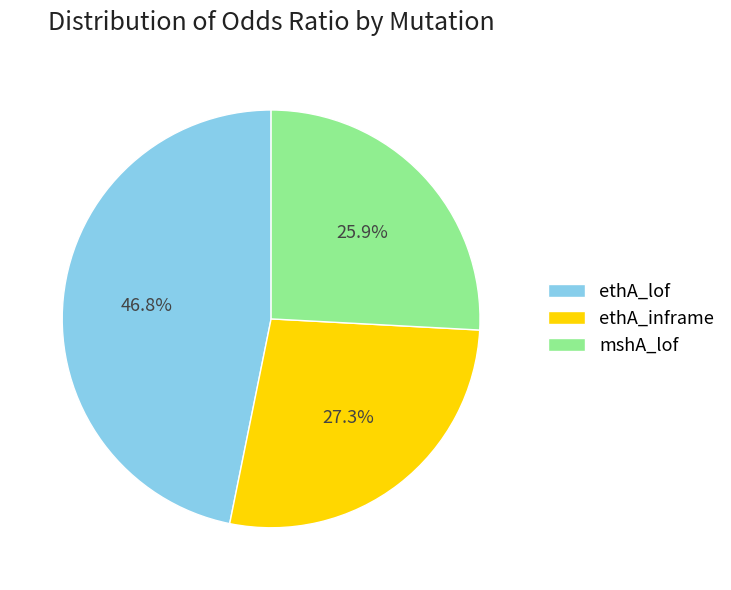

To the nearest percent, what portion does mshA_lof represent?

26%